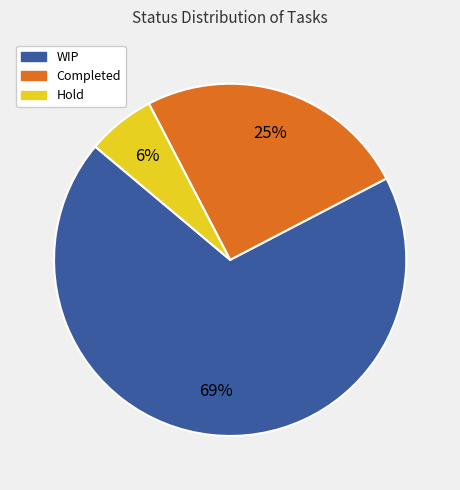

Rank the categories by value from highest to lowest.

WIP, Completed, Hold